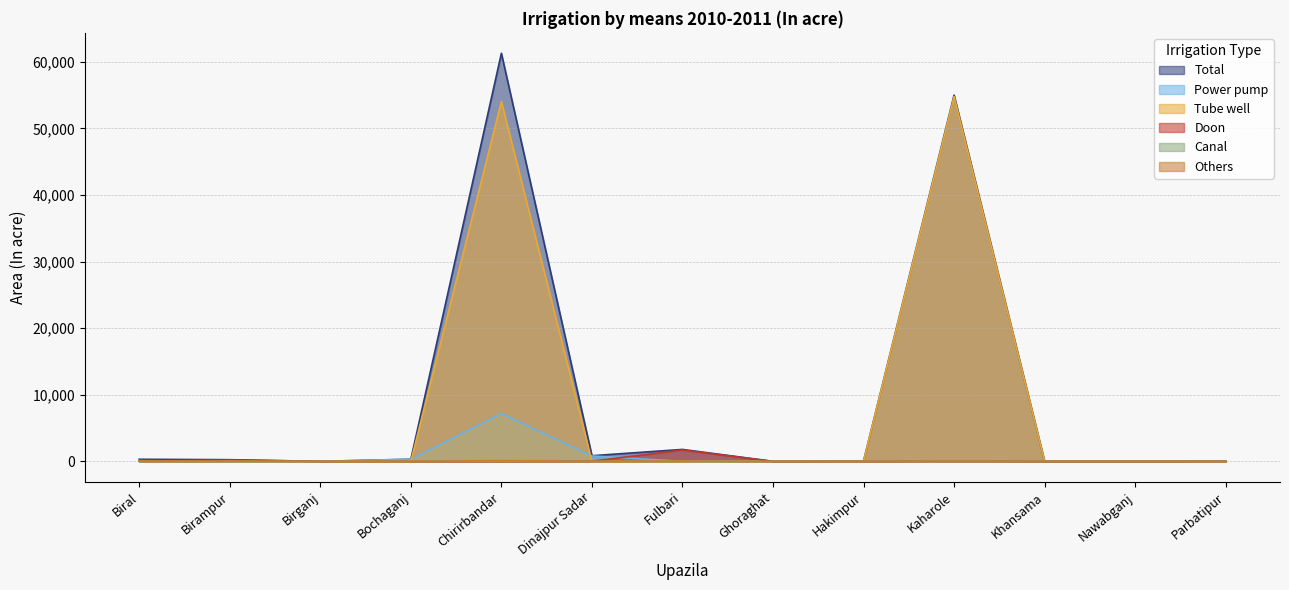

True or false: Power pump has a value of 110 at Biral.

True